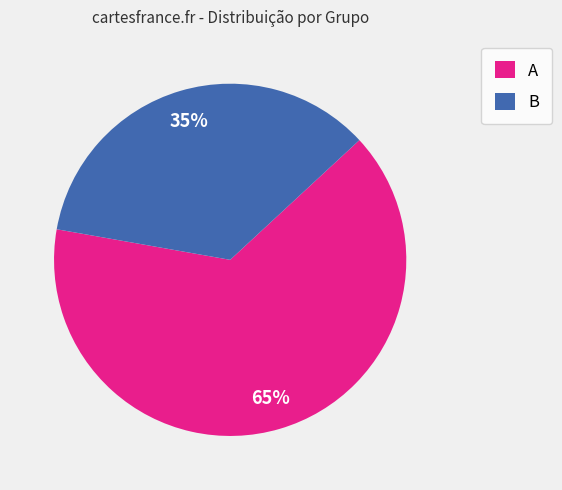

How many segments does this pie chart have?

2